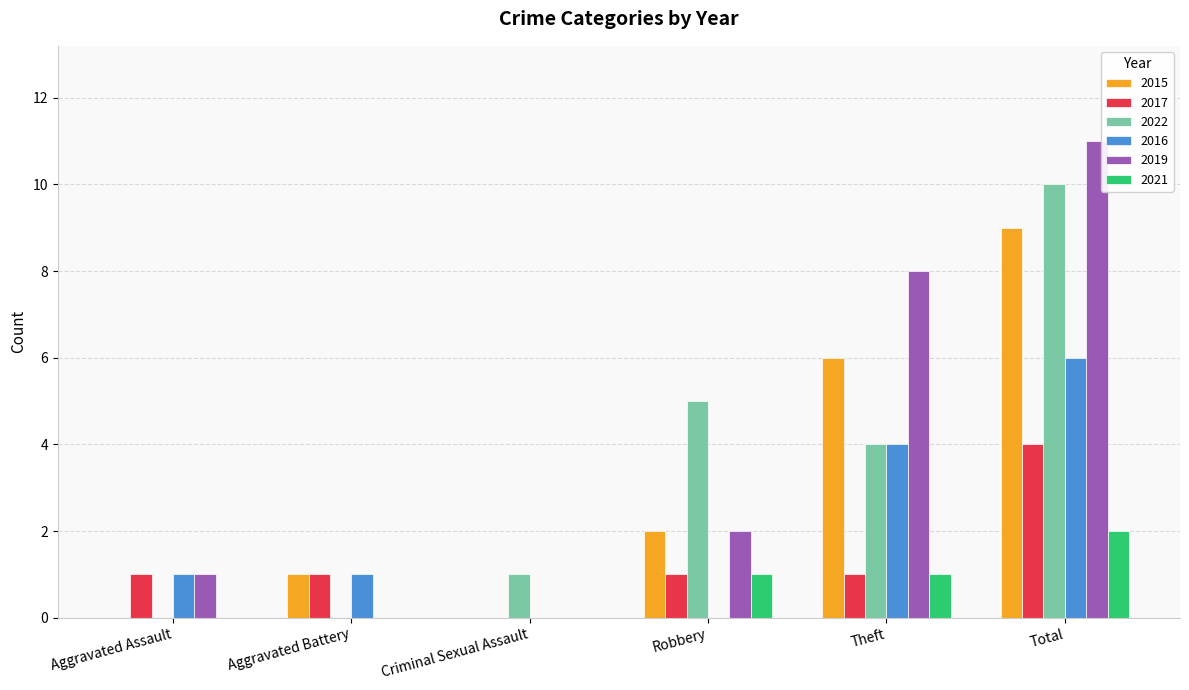

Which category has the highest value across all series?

Total